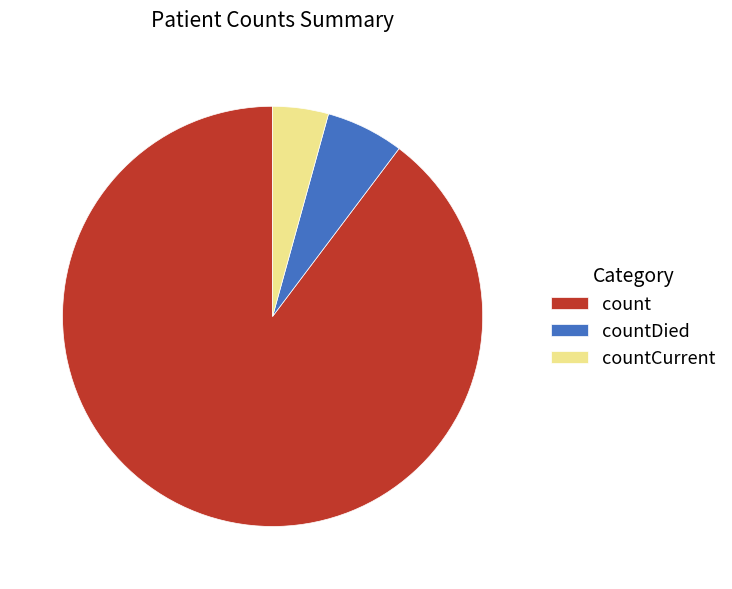

Rank the categories by value from lowest to highest.

countCurrent, countDied, count